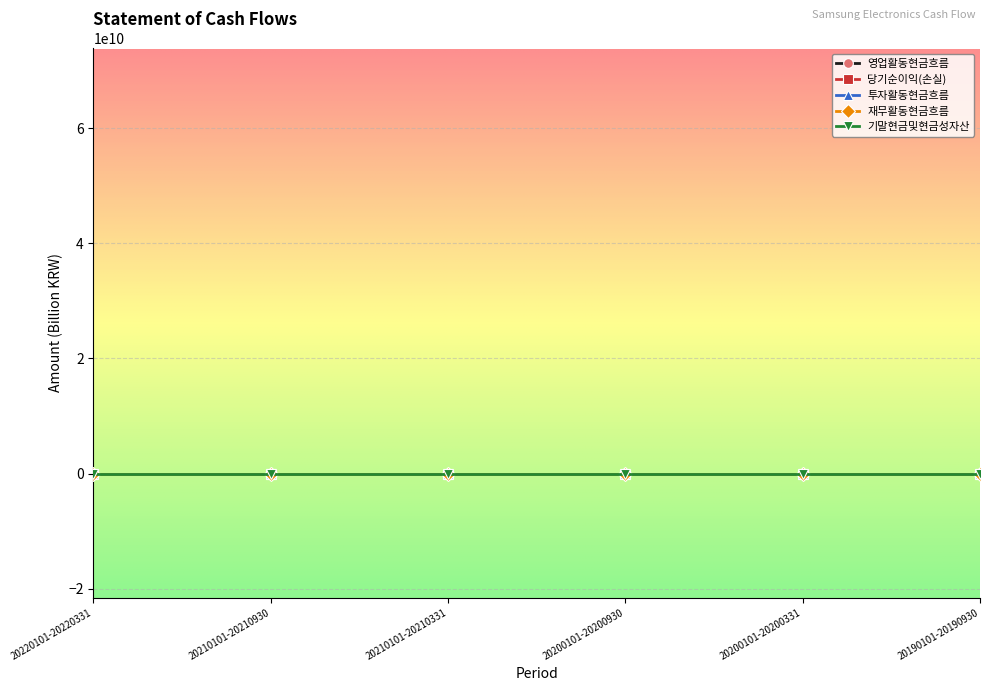

True or false: 기말현금및현금성자산 and 당기순이익(손실) intersect in this chart.

False